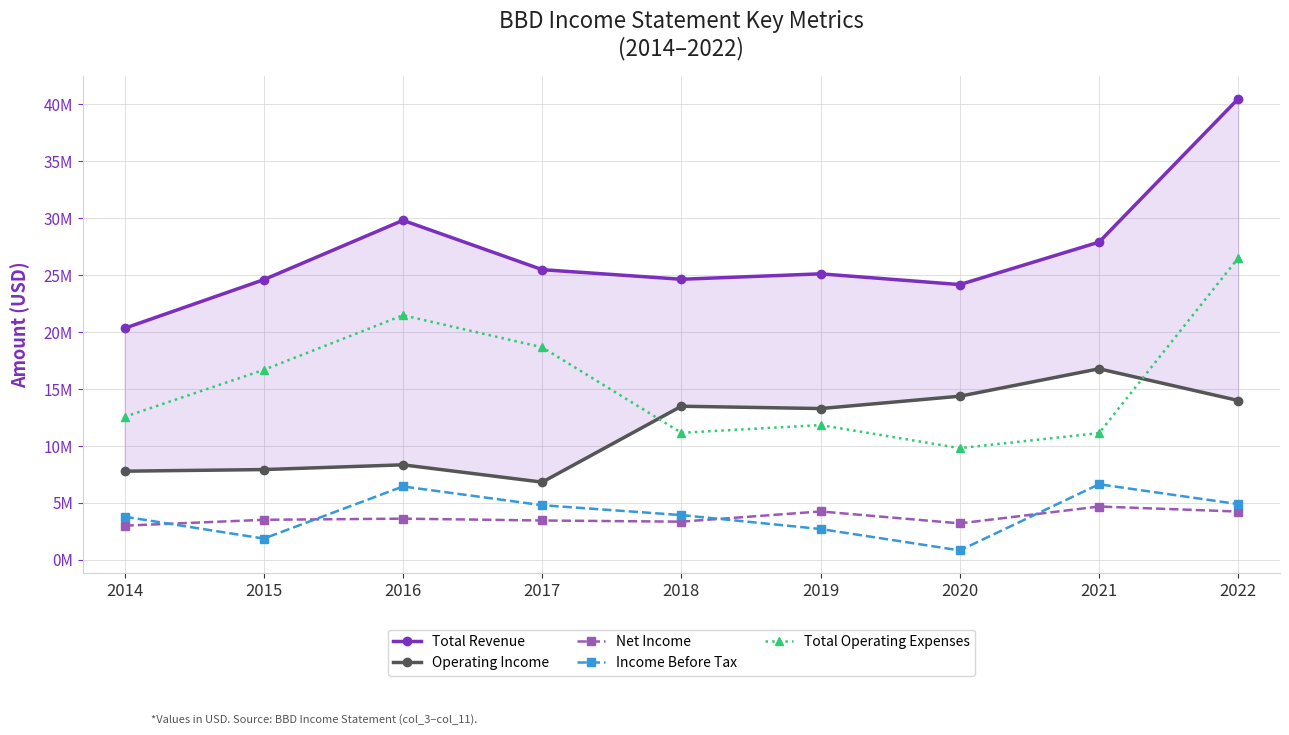

Reading left to right, list all the values displayed in this chart.

Total Revenue: 2014=20331900	2015=24600400	2016=29811800	2017=25478700	2018=24635200	2019=25112500	2020=24169000	2021=27899000	2022=40491800
Operating Income: 2014=7779900	2015=7922400	2016=8338600	2017=6818600	2018=13484600	2019=13281000	2020=14364500	2021=16773300	2022=13987900
Net Income: 2014=2997100	2015=3511100	2016=3611800	2017=3449300	2018=3347300	2019=4243300	2020=3196500	2021=4677100	2022=4235300
Income Before Tax: 2014=3783000	2015=1859500	2016=6439800	2017=4792400	2018=3924200	2019=2700800	2020=822600	2021=6630900	2022=4886500
Total Operating Expenses: 2014=12551900	2015=16678000	2016=21473300	2017=18660200	2018=11150600	2019=11831500	2020=9804500	2021=11125700	2022=26503900